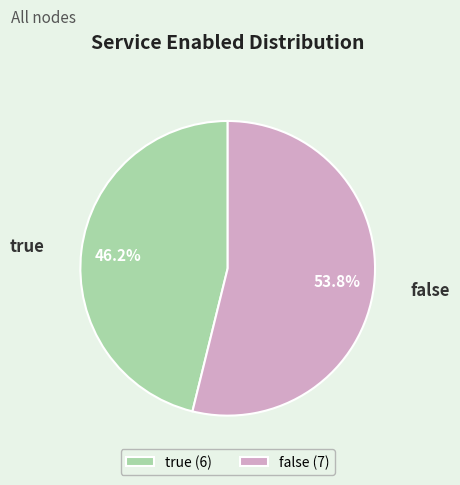

Which slice is the smallest?

true